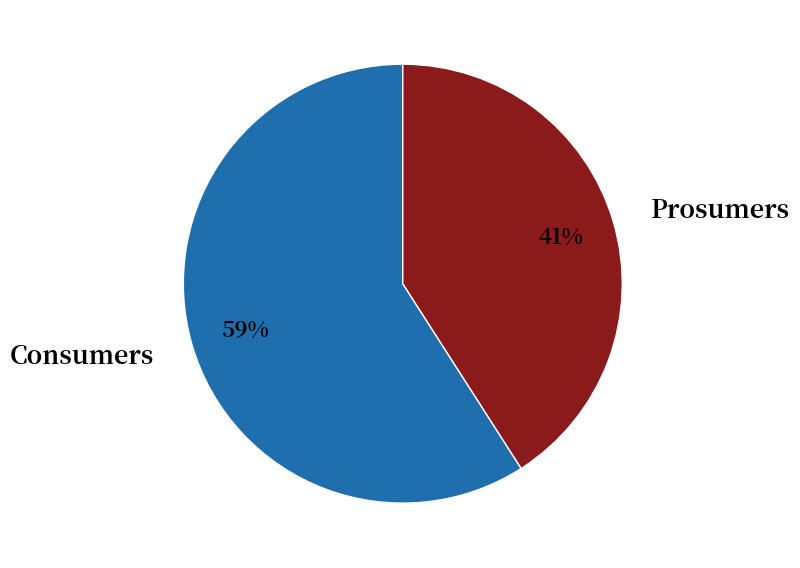

Combined, do Consumers and Prosumers account for over 50%?

Yes